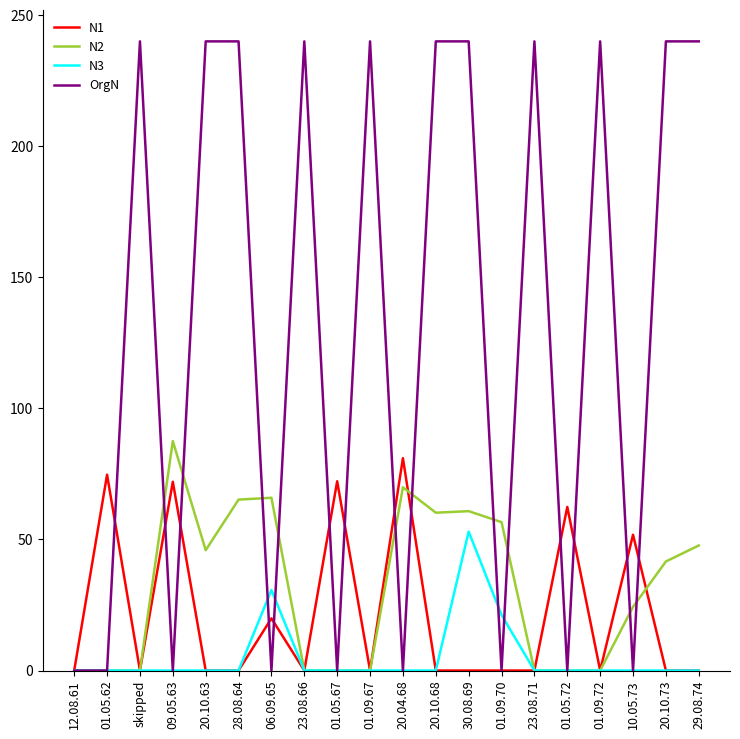

What is the maximum value for OrgN?

240.0